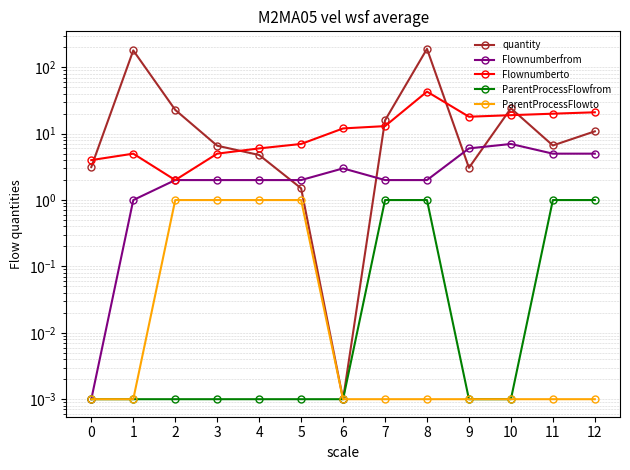

Count the number of data series in this chart.

5